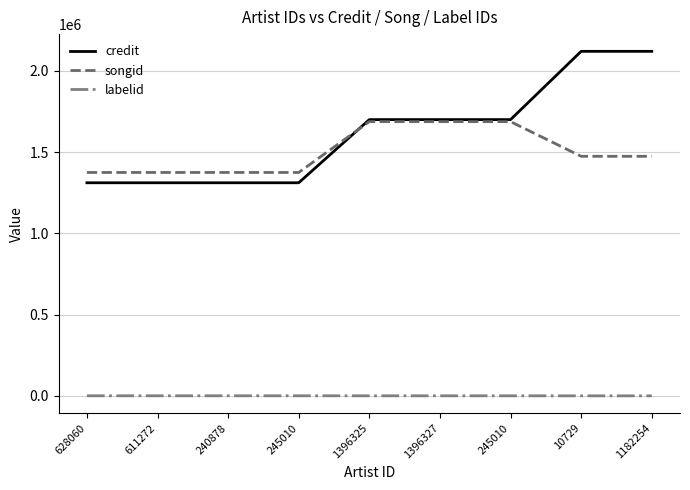

How many lines are shown in the chart?

3